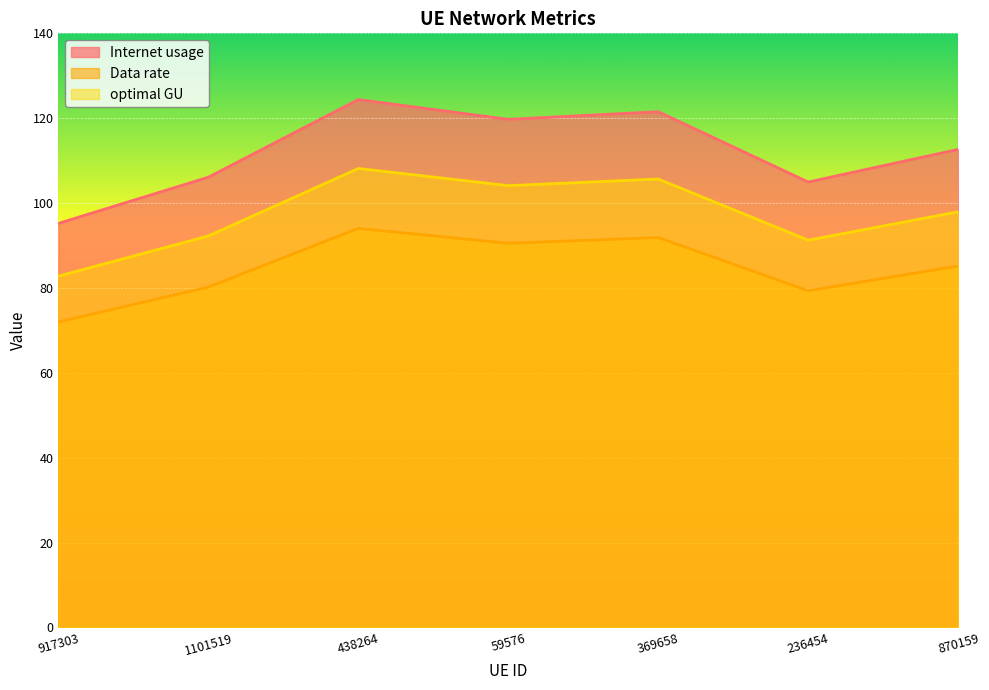

How many interior local valleys does the Internet usage series have?

2